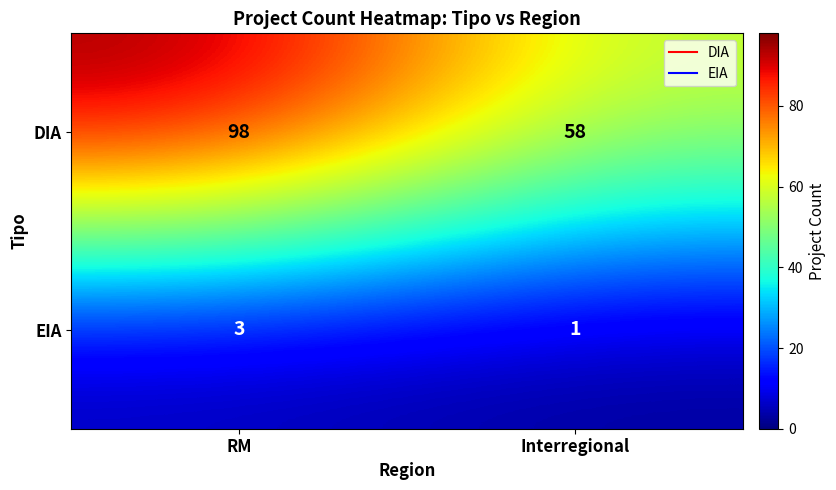

At RM, list the series in order from smallest to largest.

EIA, DIA